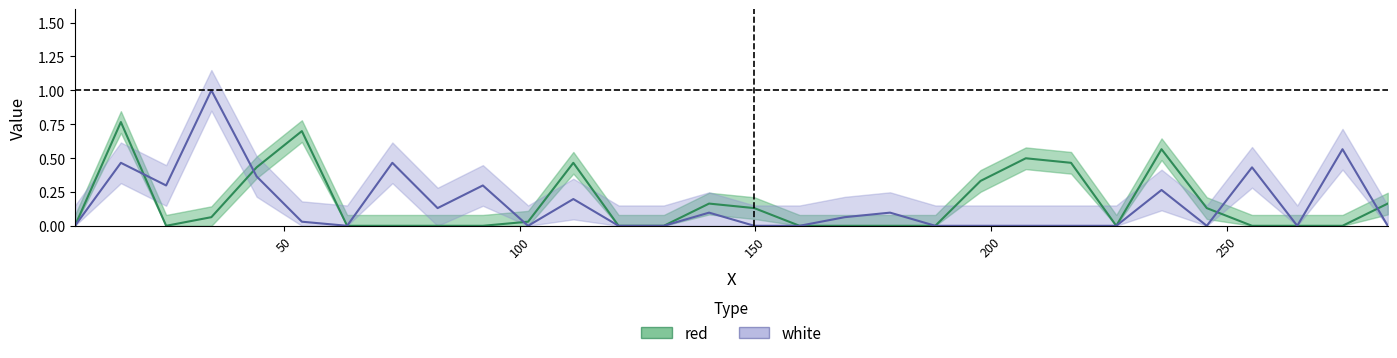

Read the white value at 111.4.

0.2